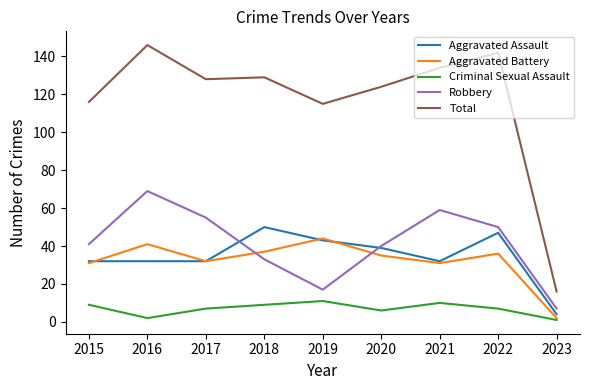

Does the chart display data point markers on the line(s)?

No